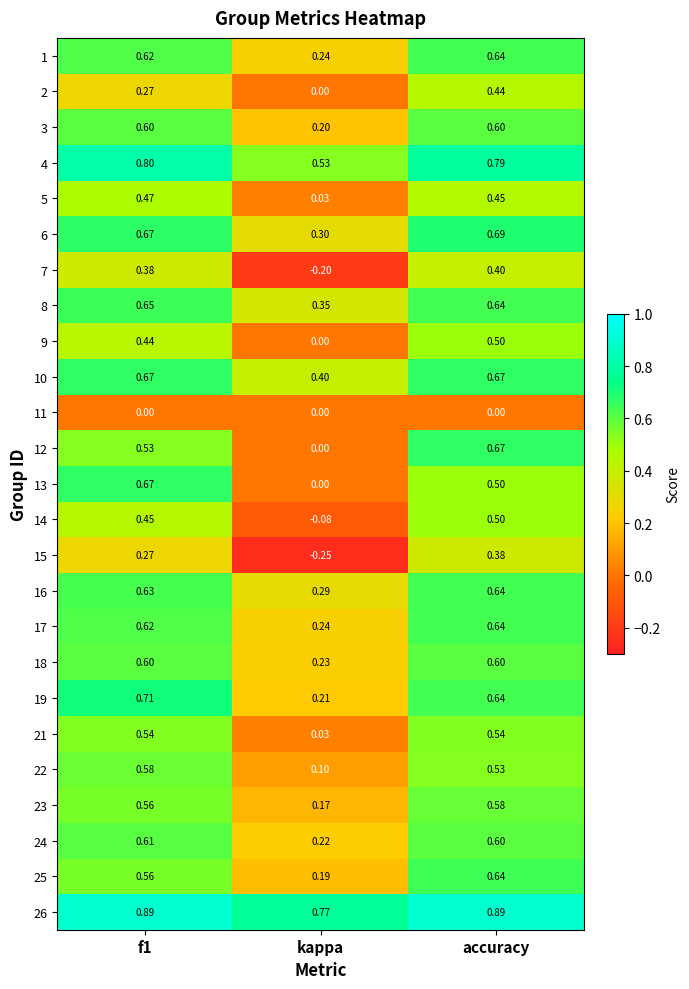

Is the value of 11 at f1 greater than the value of 12 at f1?

No